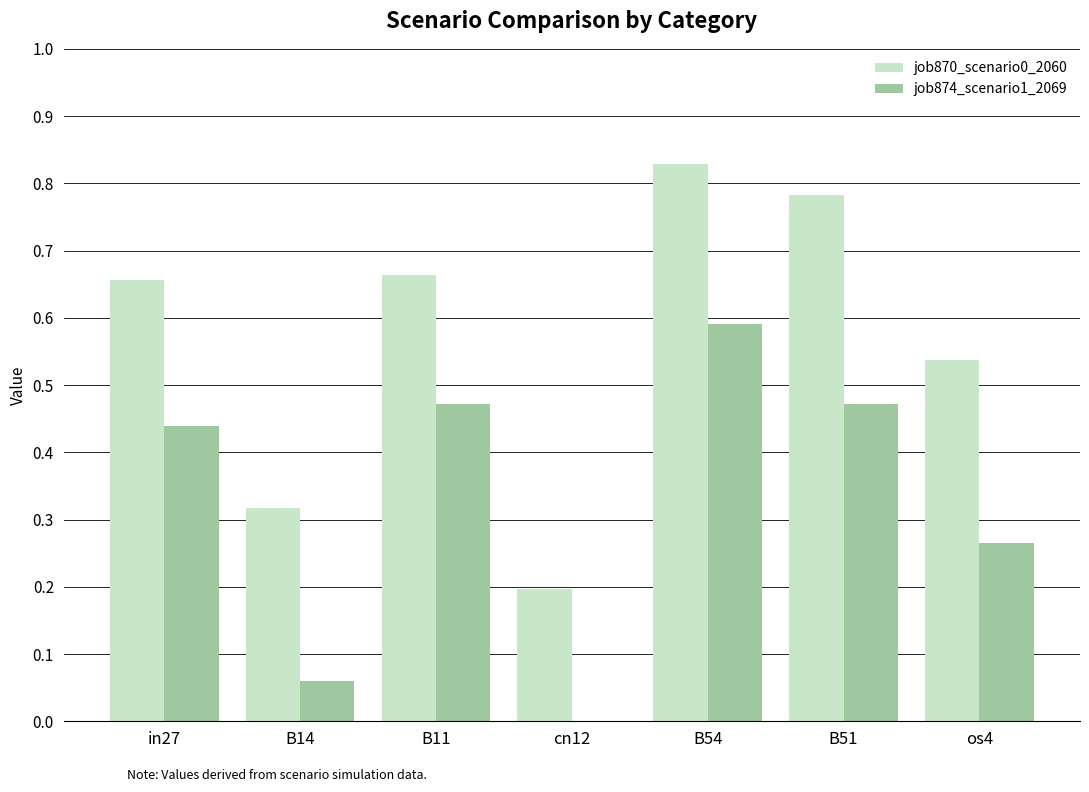

The value of job870_scenario0_2060 at B54 is 0.6. True or false?

False